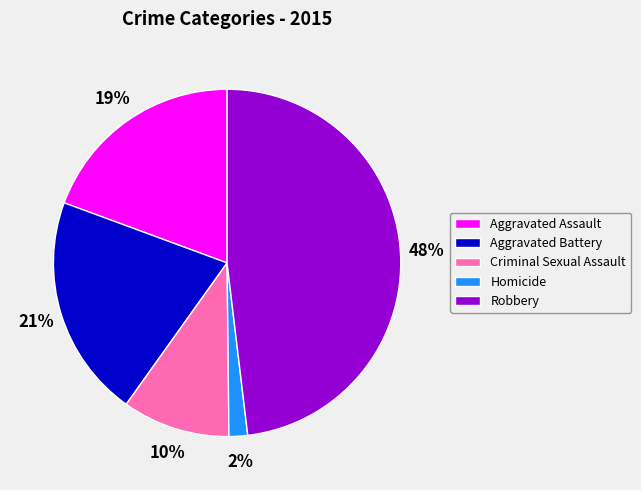

Which category has the smallest portion of the pie?

Homicide